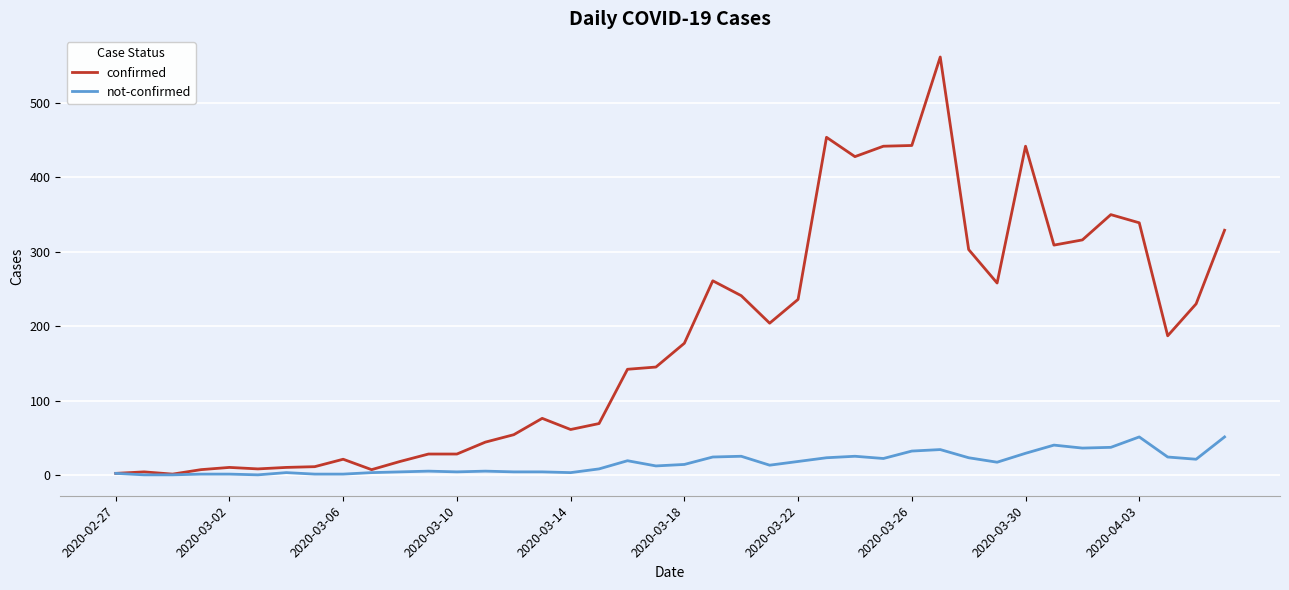

Which series has the largest total across all categories?

confirmed